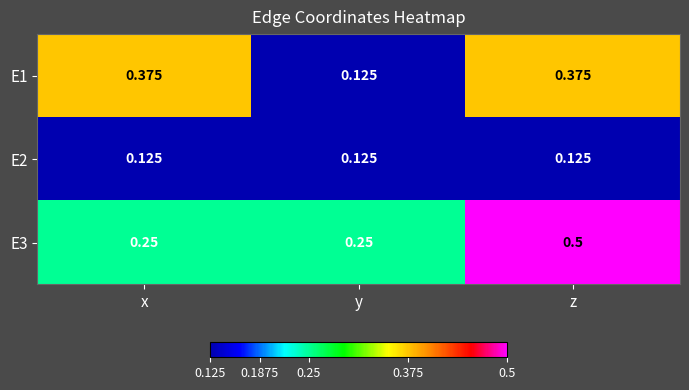

At which label is E1 closest to 0?

y